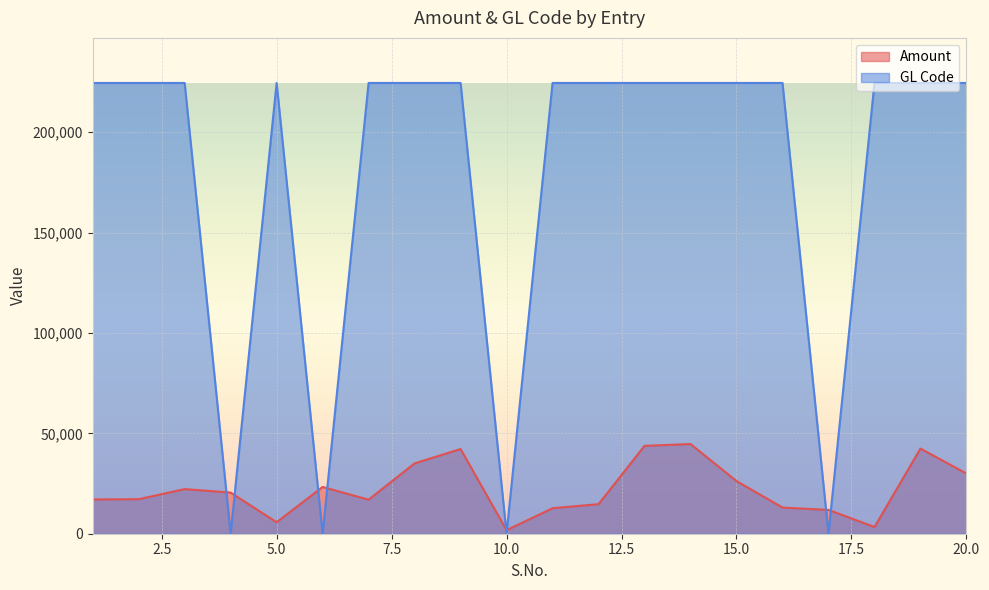

What is the sum of the GL Code values at 3 and 4?

224482